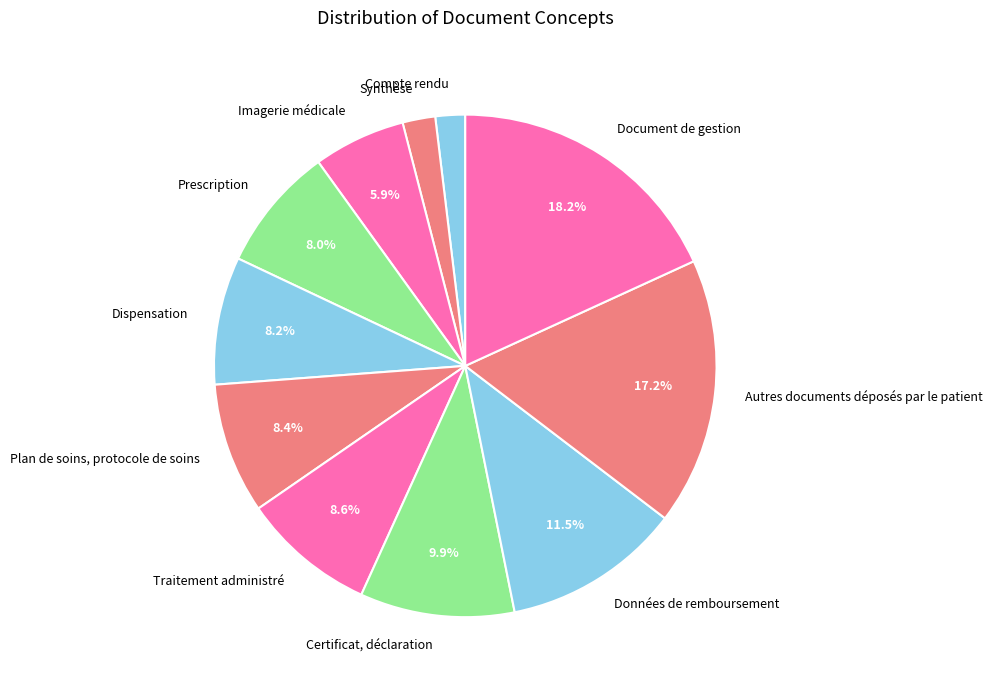

To the nearest percent, what portion does Certificat, déclaration represent?

10%